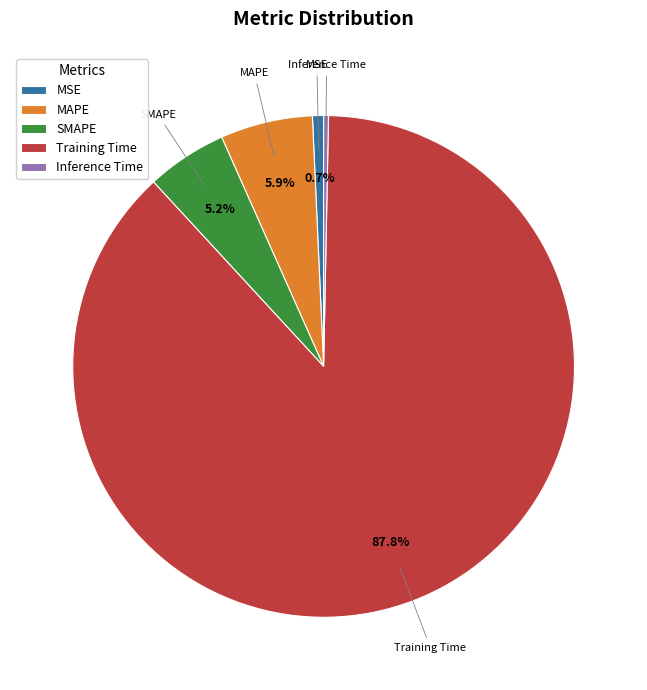

What portion of the pie excludes MSE?

99.3%